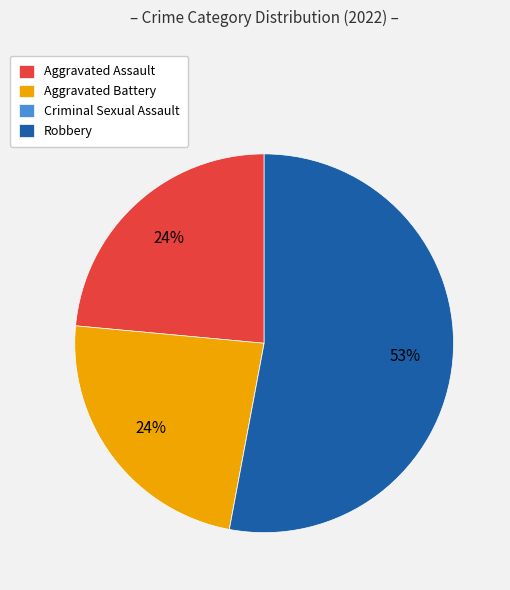

To the nearest percent, what percentage of the pie is Aggravated Battery?

24%